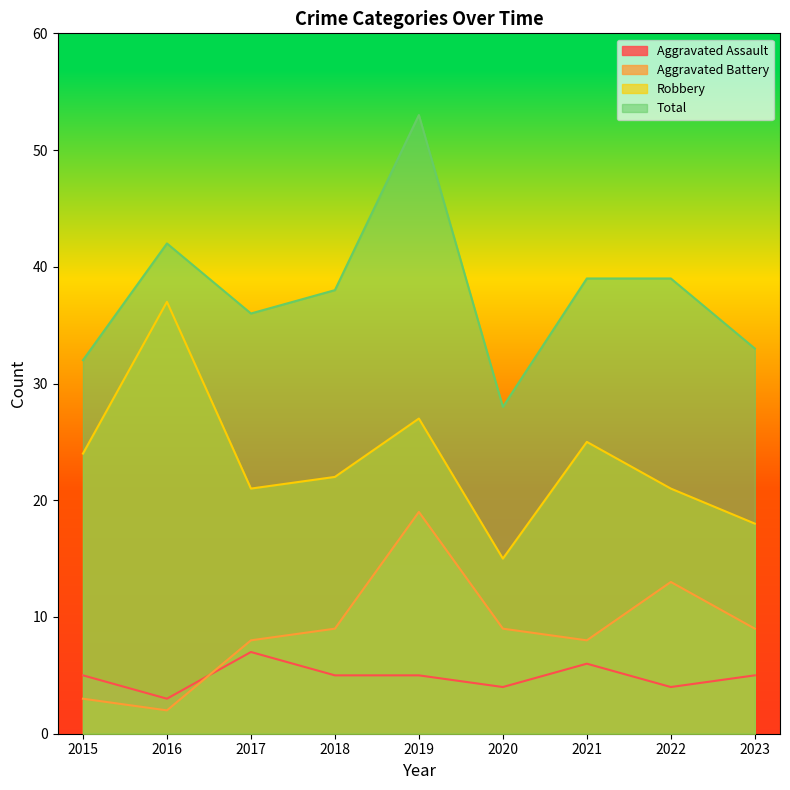

Where does the Aggravated Battery series first go above 9?

2019